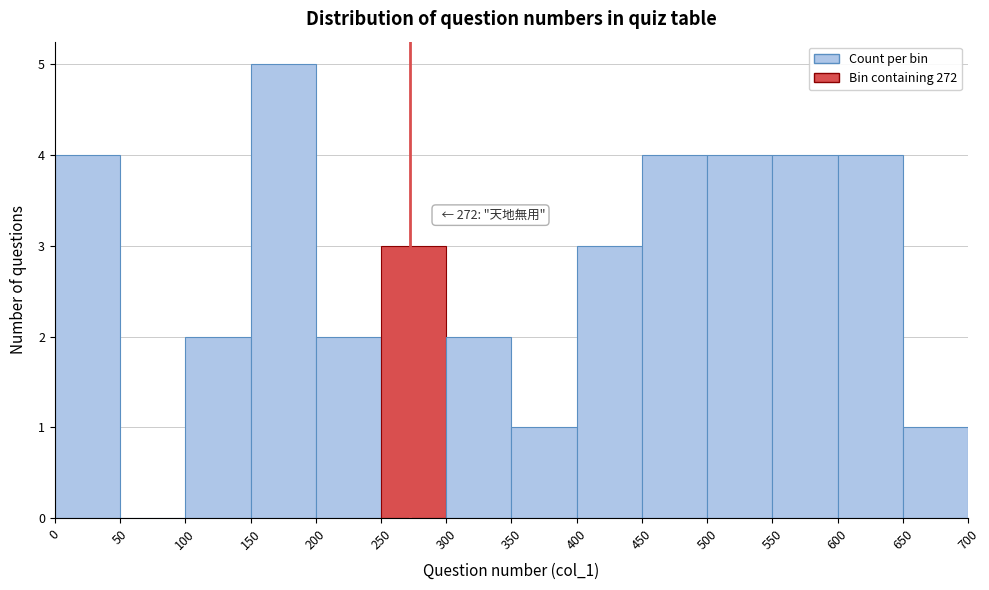

Which range on the x-axis has the tallest bar?

150 to 200